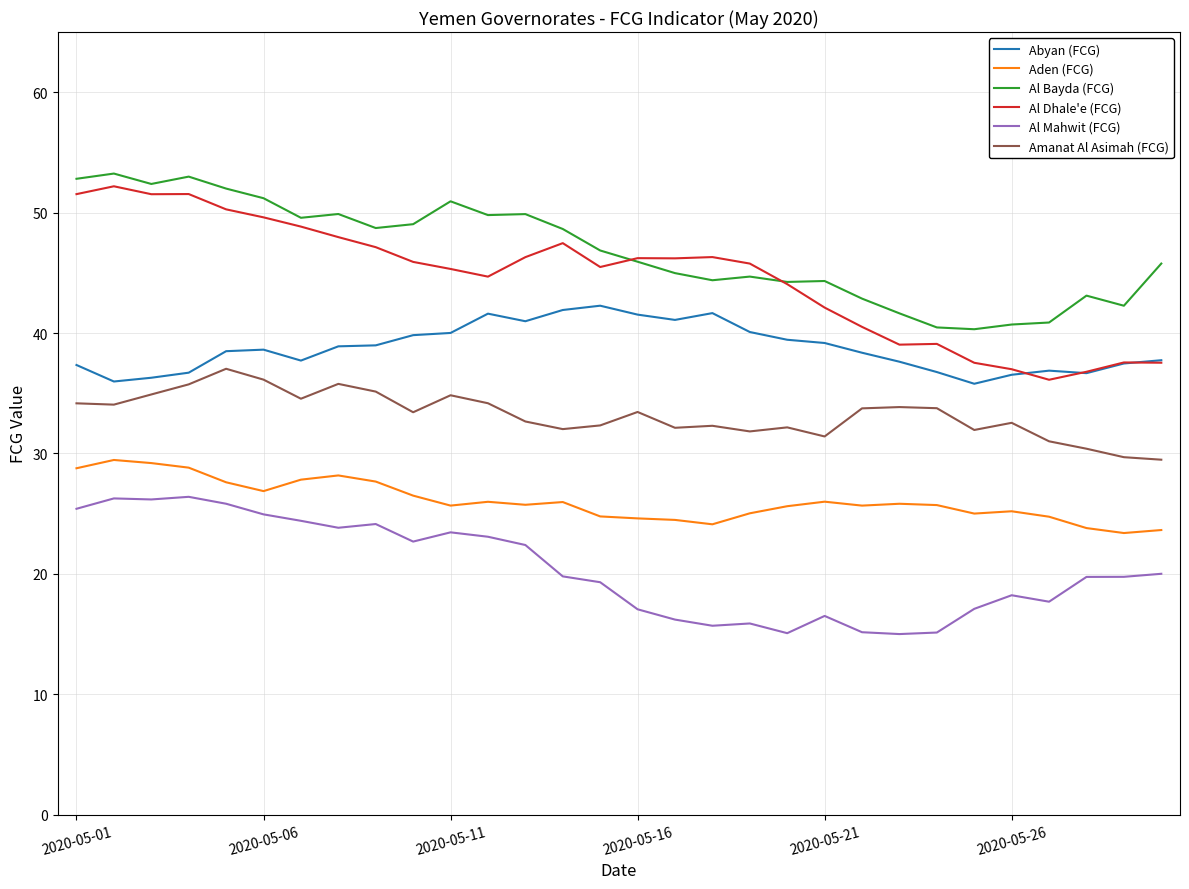

True or false: Al Dhale'e (FCG) and Al Mahwit (FCG) intersect in this chart.

False